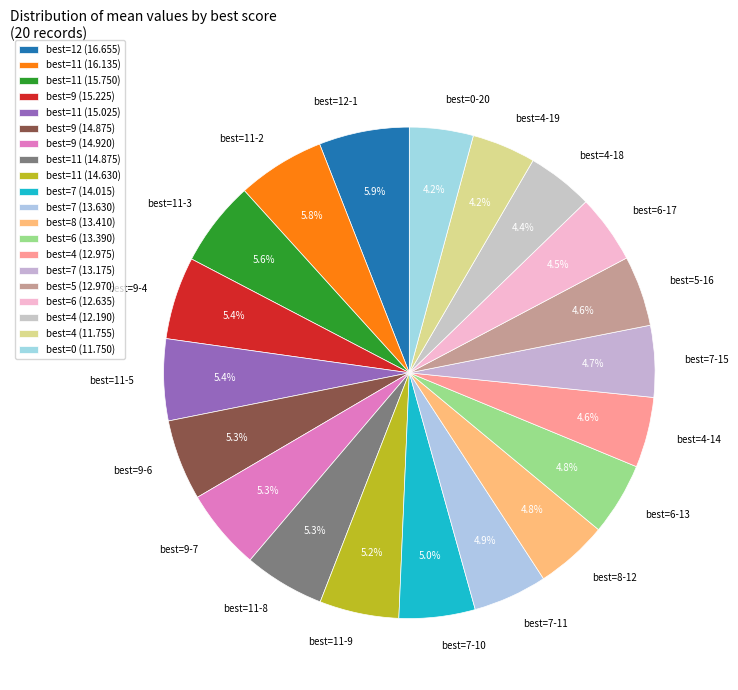

Is there a majority slice in this chart?

No